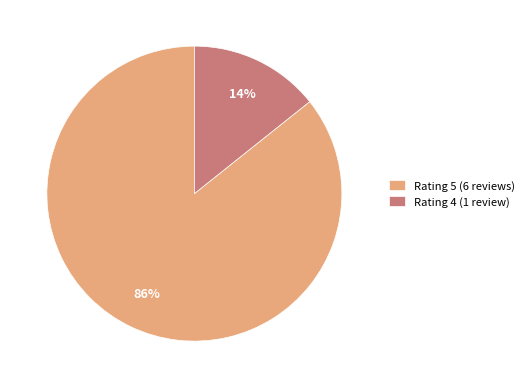

To the nearest percent, what percentage of the pie is Rating 4 (1 review)?

14%